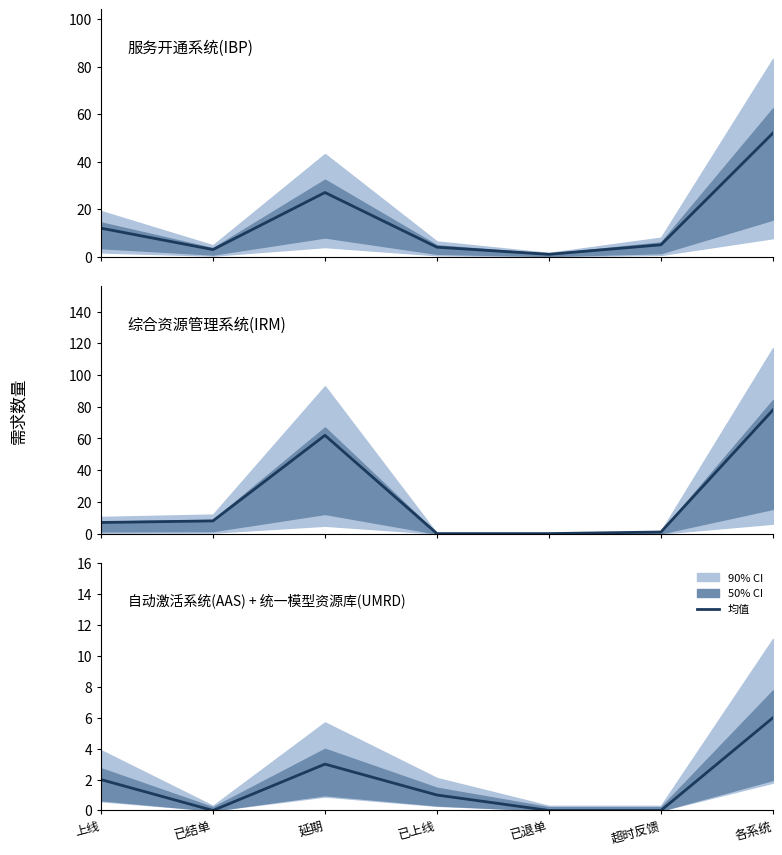

Reading left to right, transcribe all the data shown in this chart.

服务开通系统(IBP): 上线=12	已结单=3	延期=27	已上线=4	已退单=1	超时反馈=5	各系统=52
综合资源管理系统(IRM): 上线=7	已结单=8	延期=62	已上线=0	已退单=0	超时反馈=1	各系统=78
自动激活系统(AAS): 上线=2	已结单=0	延期=3	已上线=1	已退单=0	超时反馈=0	各系统=6